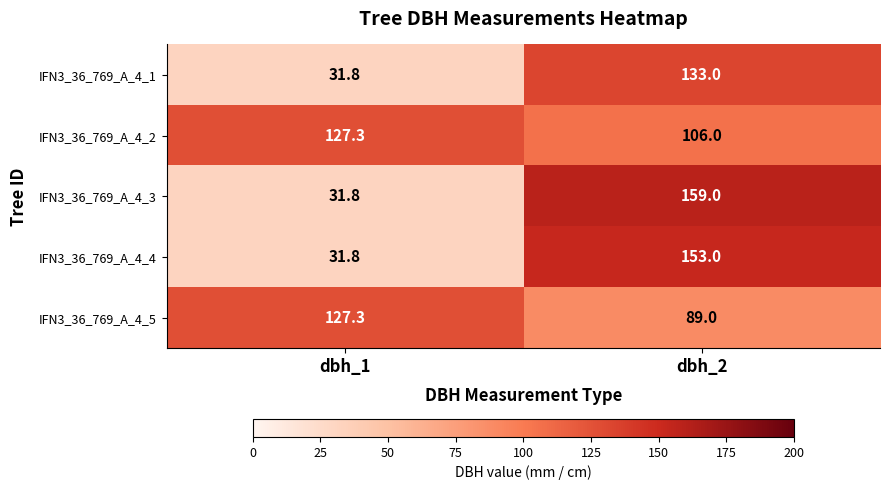

What is the sum of all IFN3_36_769_A_4_5 values?

216.3